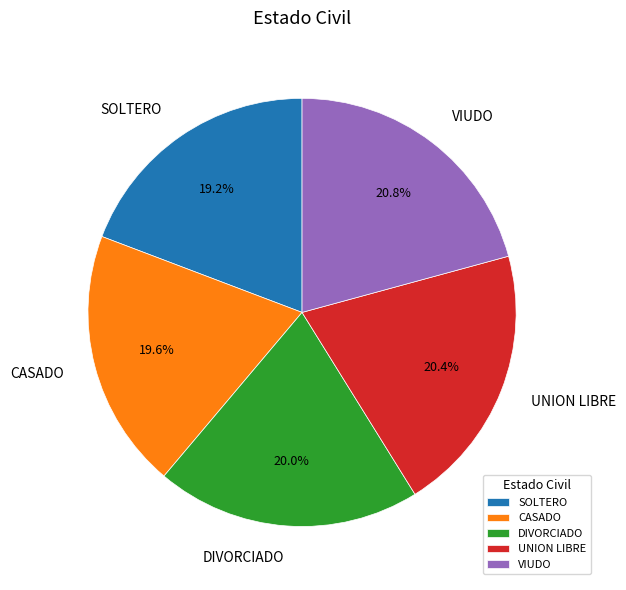

Is UNION LIBRE the majority of the pie?

No